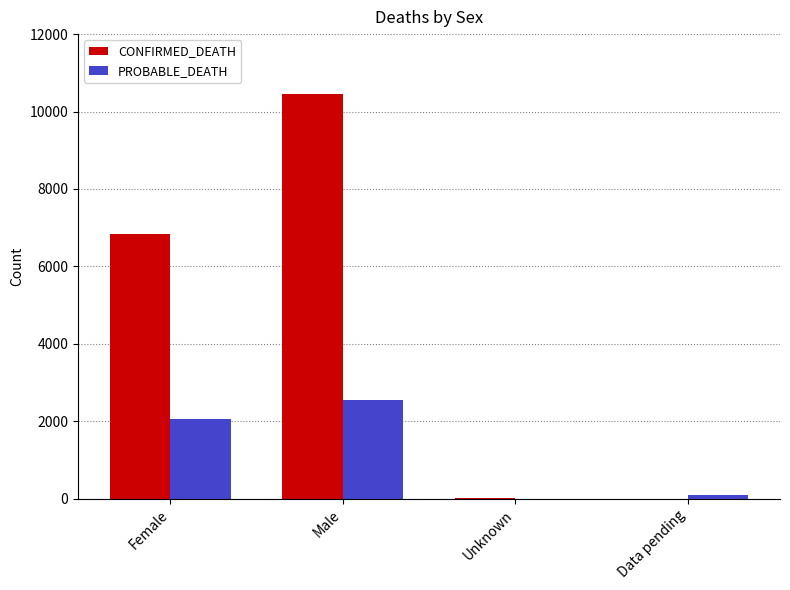

How many distinct data groups are displayed?

2